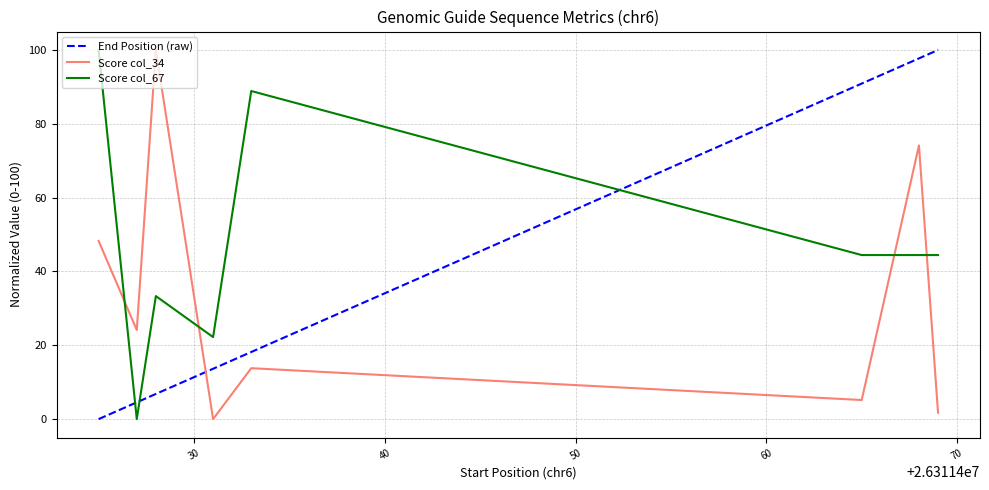

What are all the series names shown in the legend?

End Position (raw), Score col_34, Score col_67